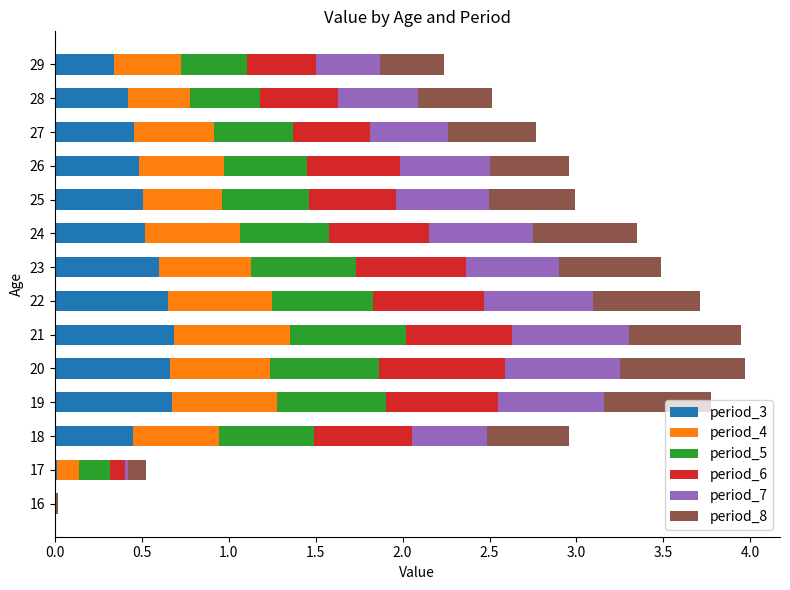

What is the sum of all period_3 values?

6.5